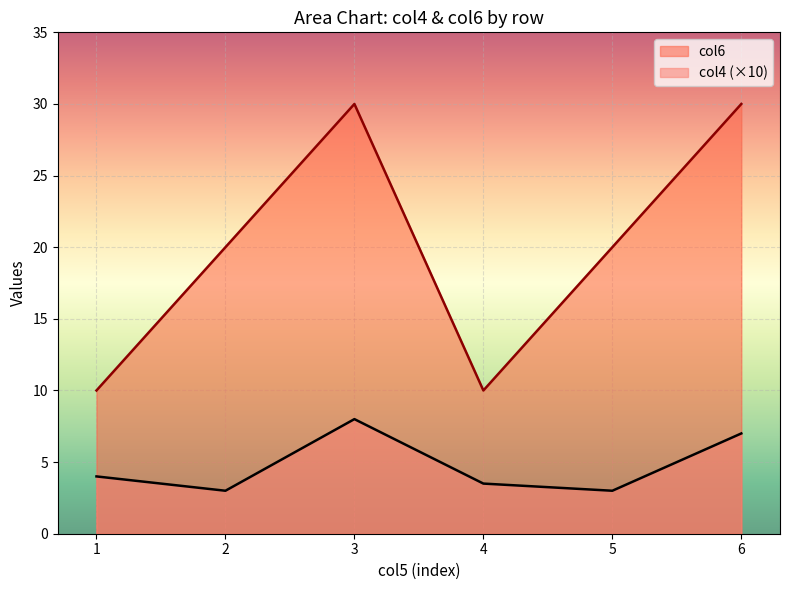

List the series in order of their overall mean, lowest first.

col4 (×10), col6